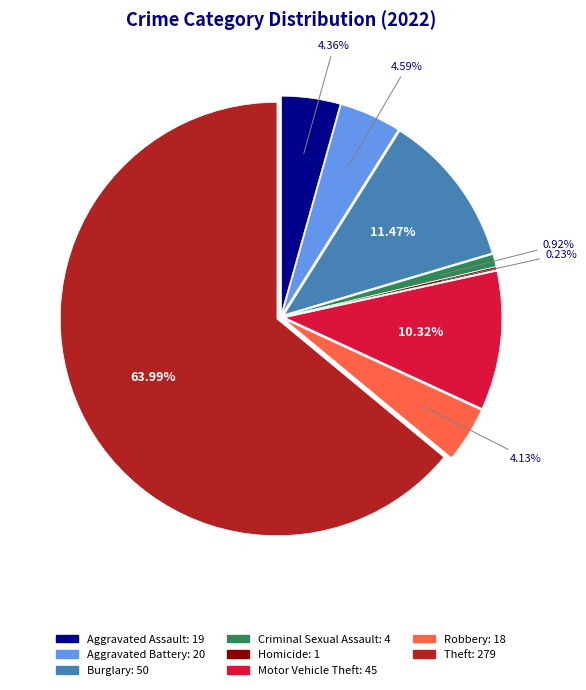

To the nearest percent, what portion does Aggravated Assault represent?

4%